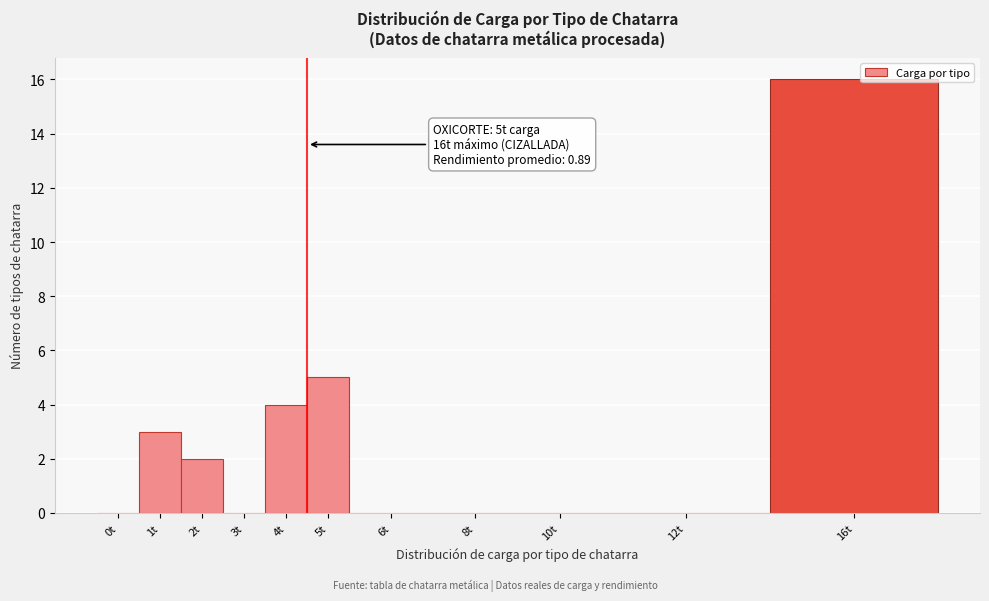

Reading left to right, what are all the values shown in this chart?

0t=0	1t=3	2t=2	3t=0	4t=4	5t=5	6t=0	8t=0	10t=0	12t=0	16t=16